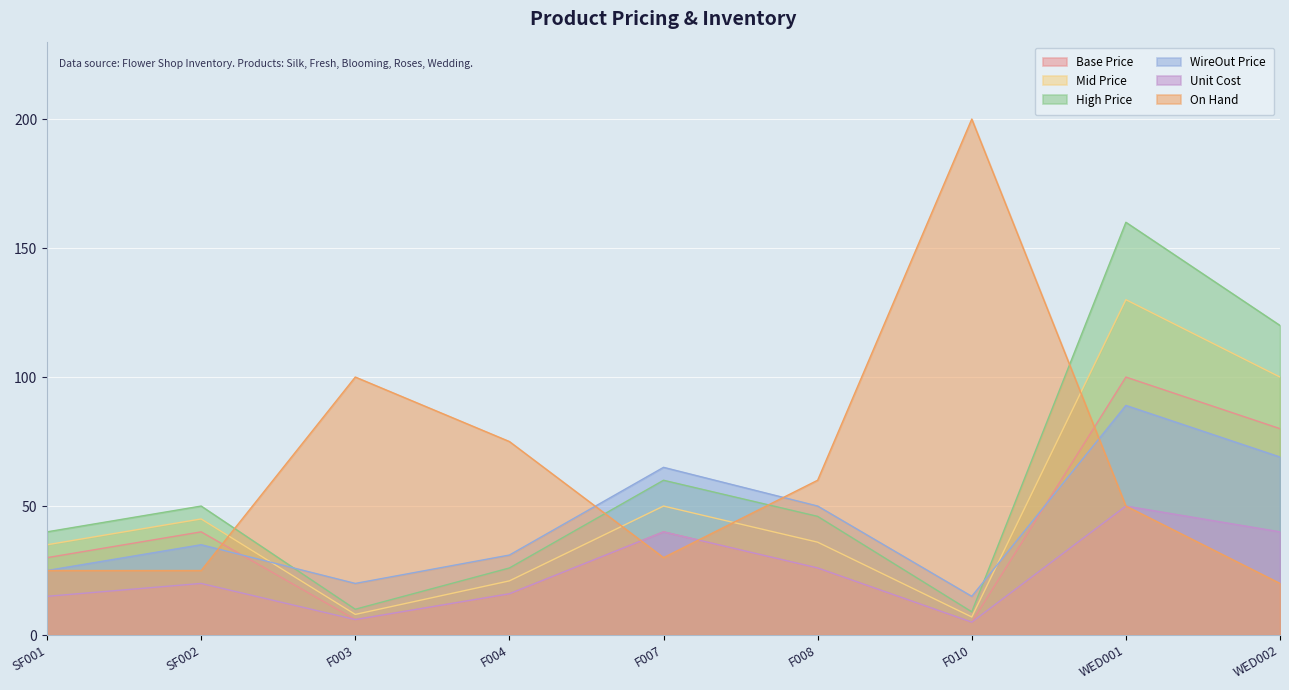

How many interior local peaks does the High Price series have?

3